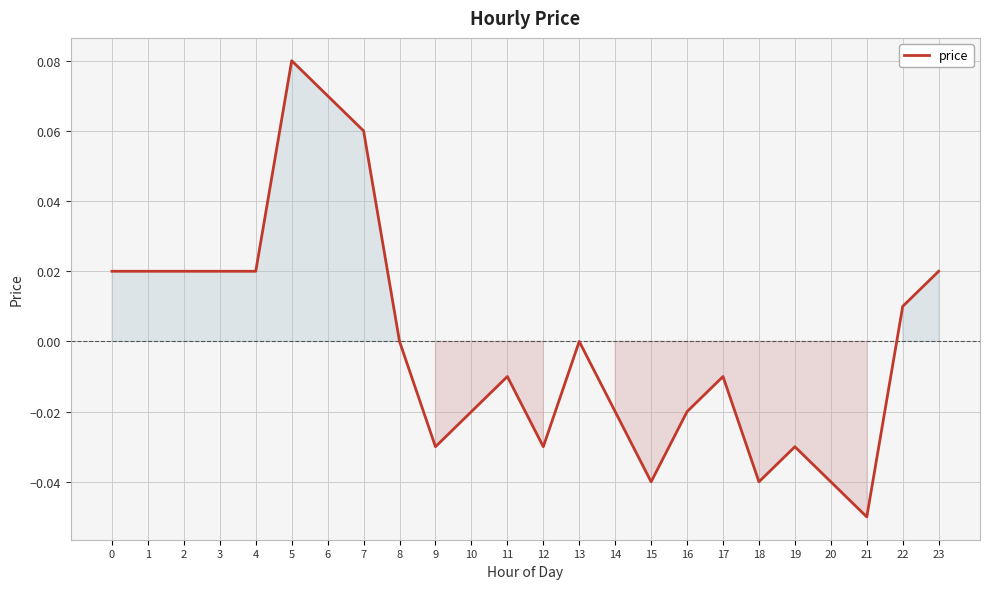

Which label corresponds to the smallest value in the chart?

21